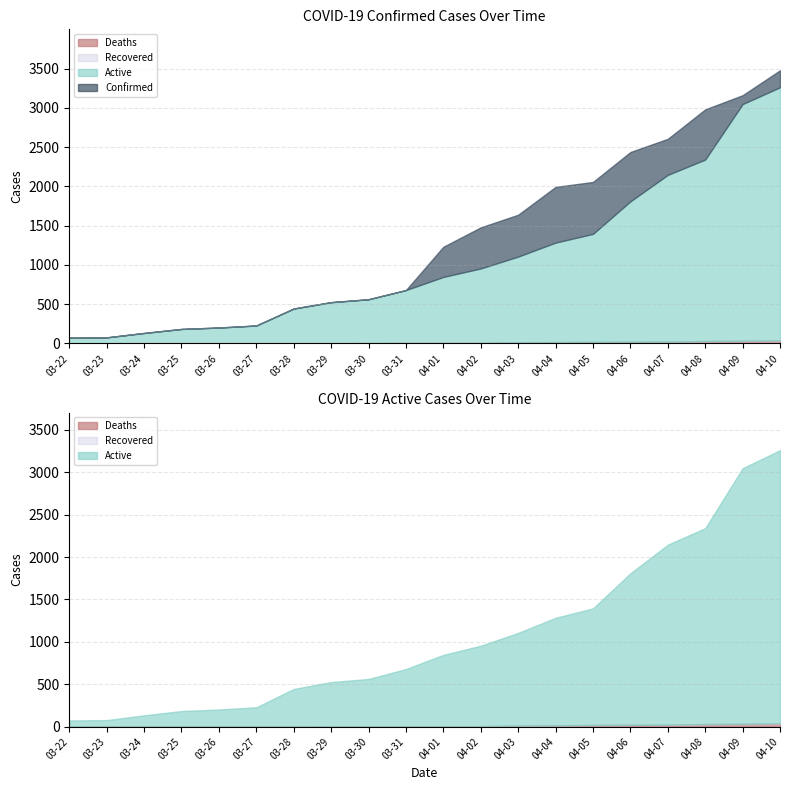

Is the value of Confirmed at 03-27 greater than the value of Active at 03-25?

Yes